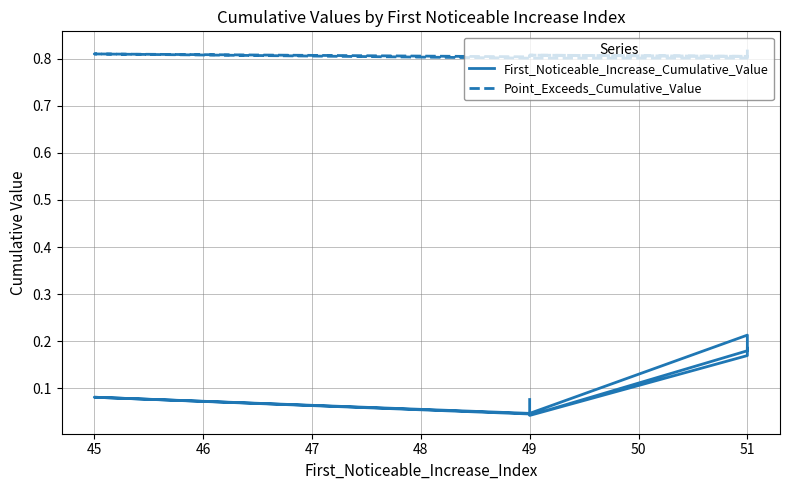

At which label is Point_Exceeds_Cumulative_Value closest to 0?

49